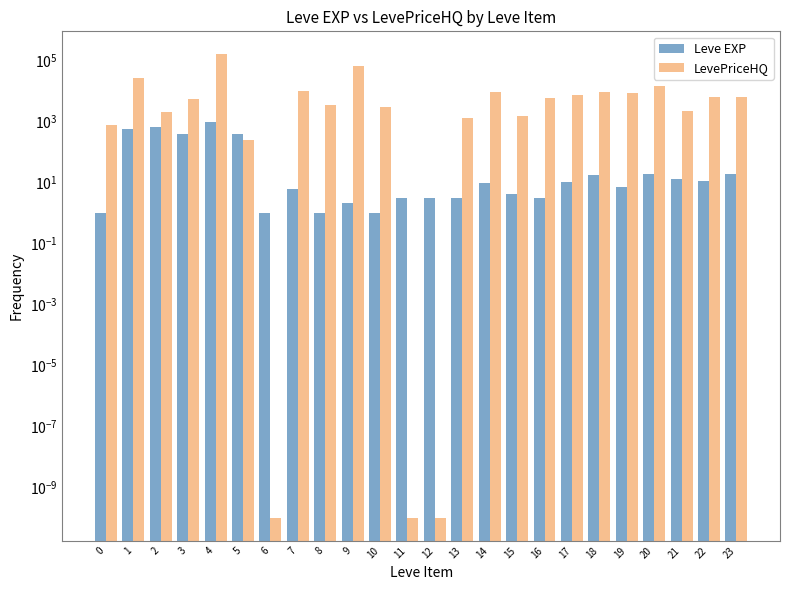

What is the difference between the highest and lowest values at 10?

2912.4